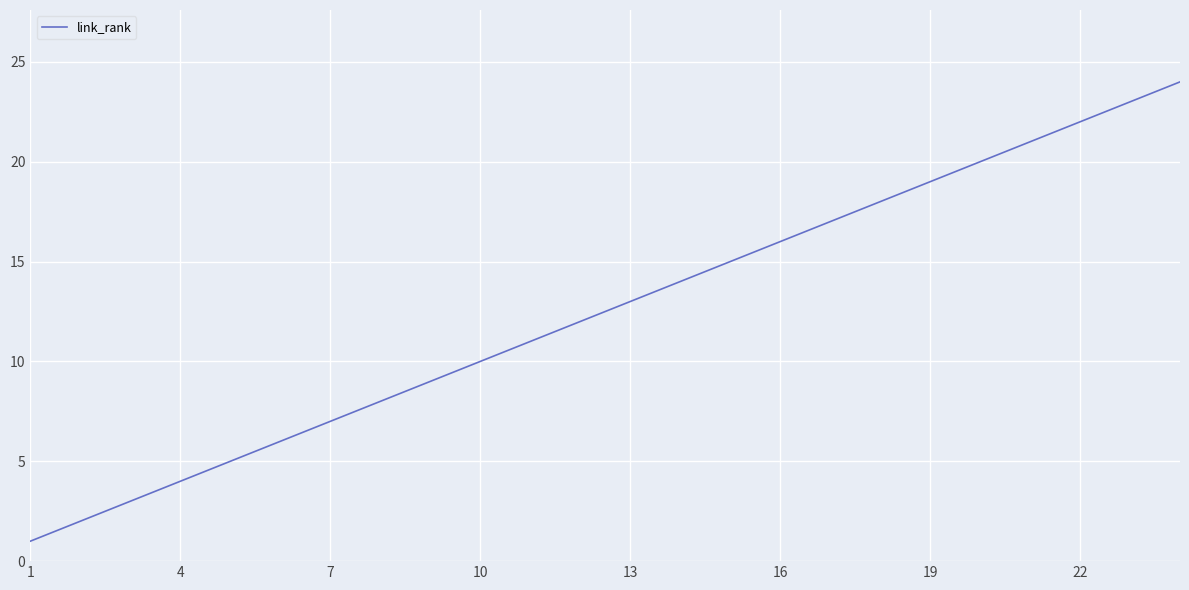

What is the difference between the maximum and minimum values?

23